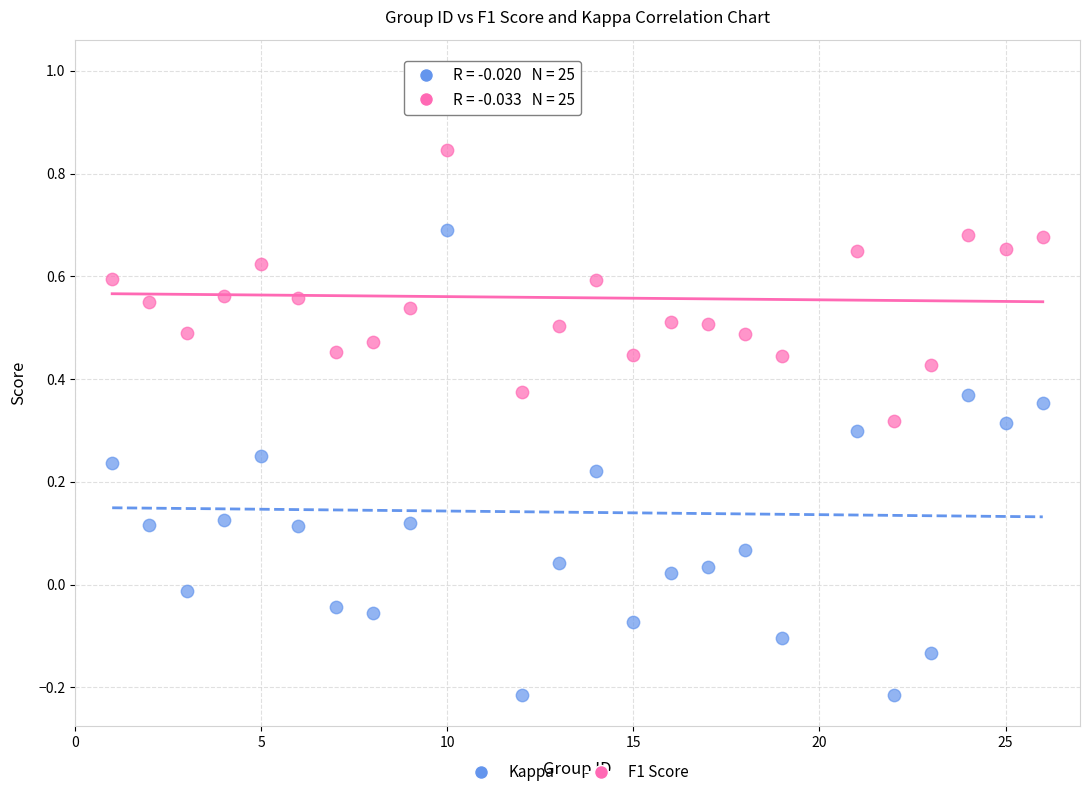

What are all the series names shown in the legend?

Kappa, F1 Score